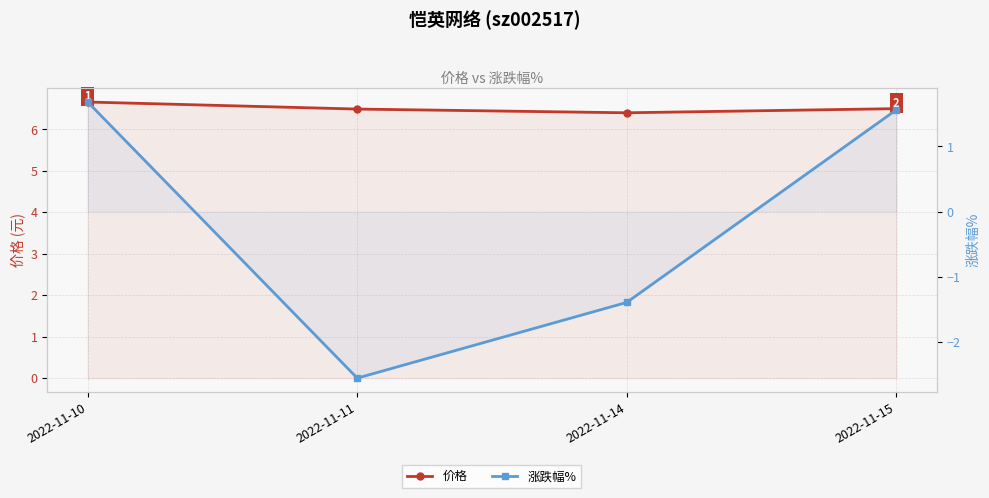

Which category has the lowest value across all series?

2022-11-11